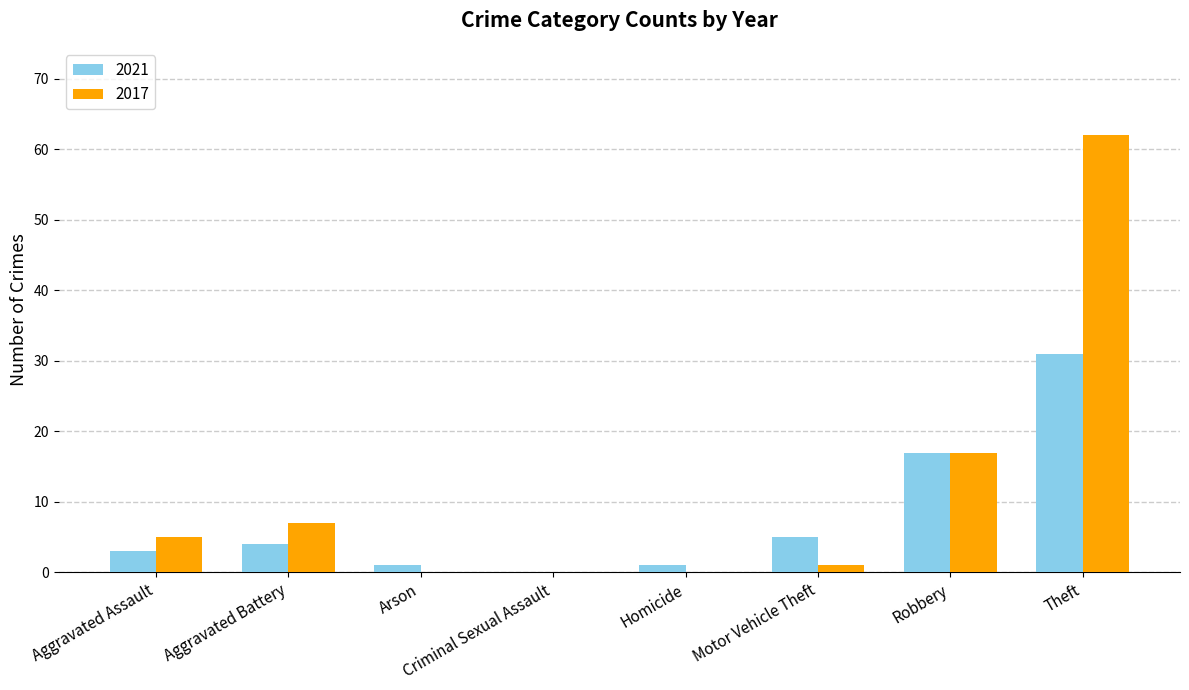

What is the highest value of the 2017 series?

62